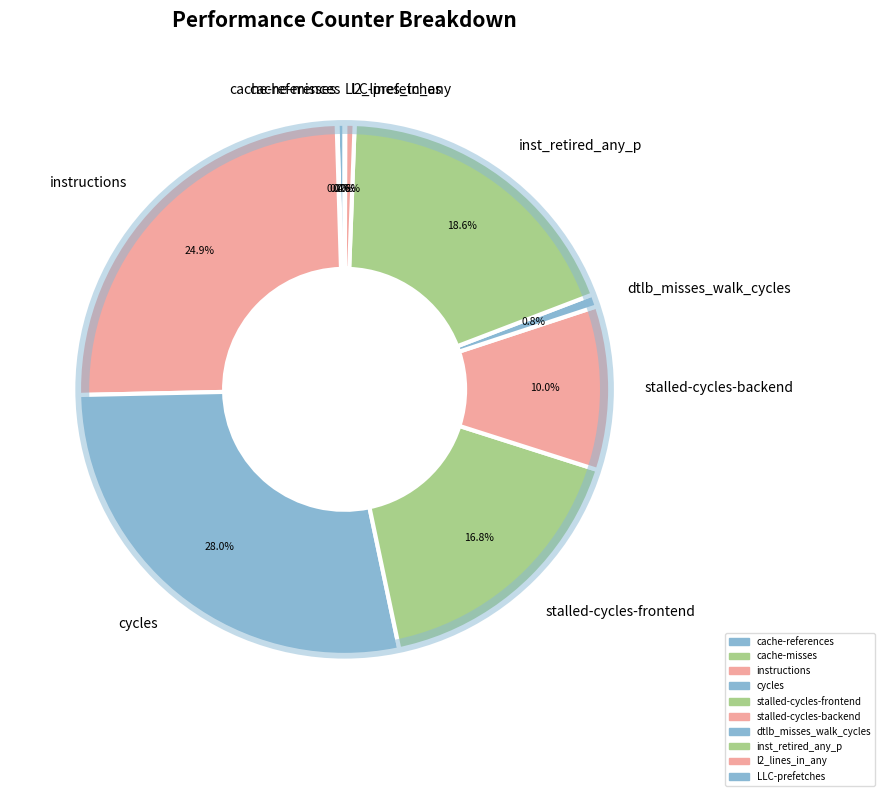

To the nearest percent, what percentage of the pie is stalled-cycles-frontend?

17%